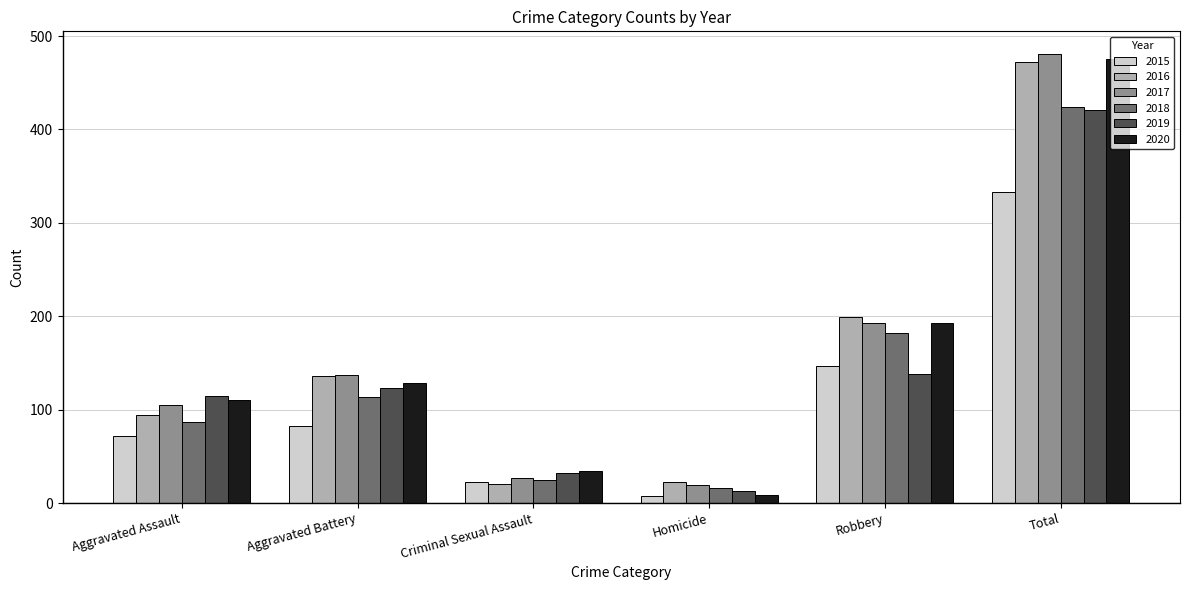

Is it true that 2019 equals 115 at Aggravated Assault?

True